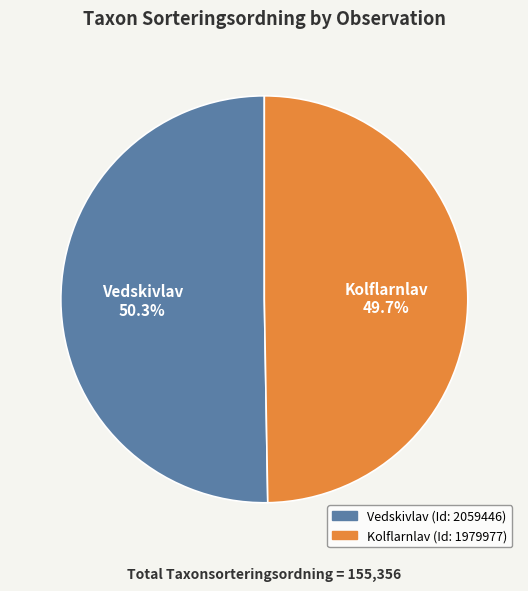

What is the majority slice?

Vedskivlav